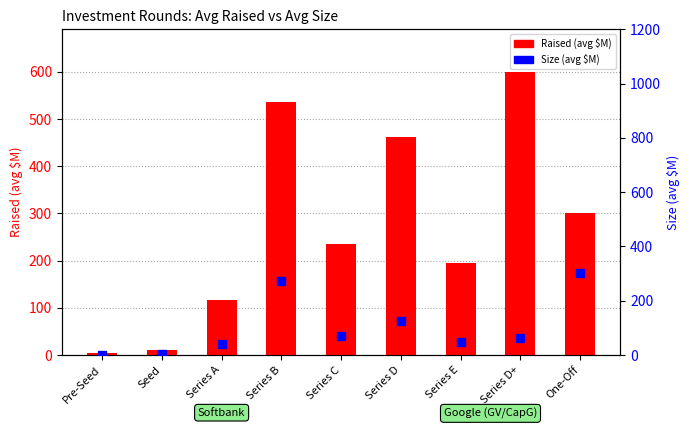

Is the value of Raised (avg $M) at Seed greater than the value of Size (avg $M) at Series A?

No